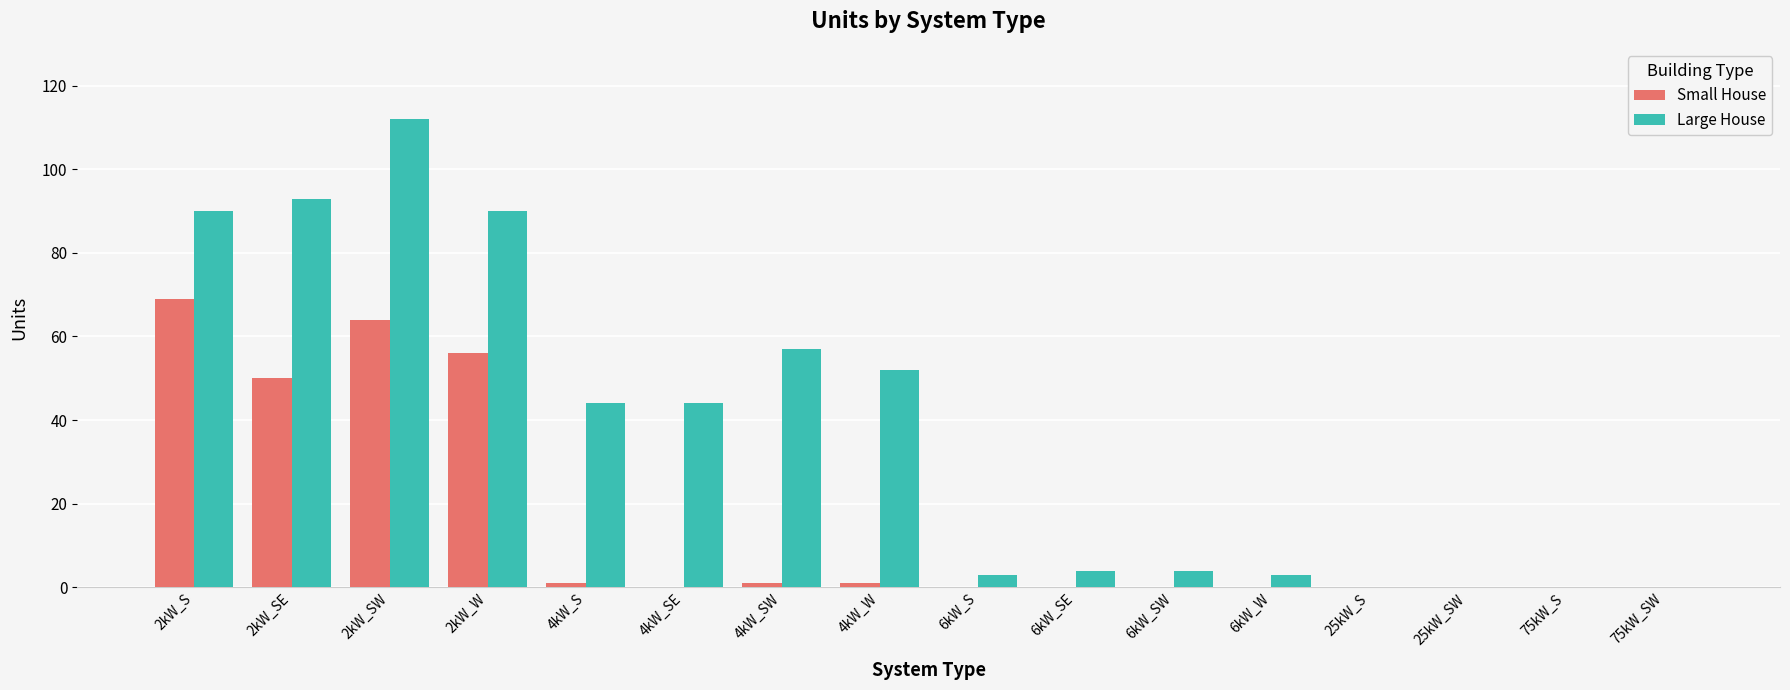

The Large House series shows 93 at 2kW_SE. True or false?

True